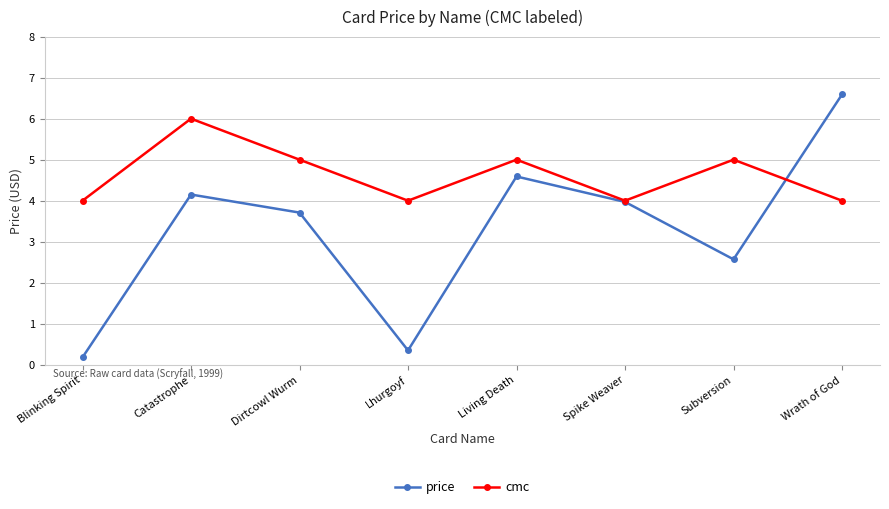

Where is the first local minimum for cmc?

Lhurgoyf